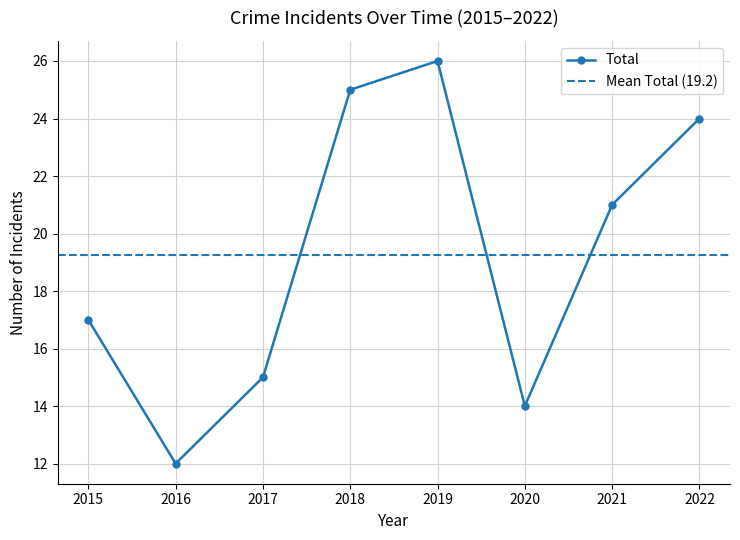

What is the value of the Total point at the 8th from the left?

24